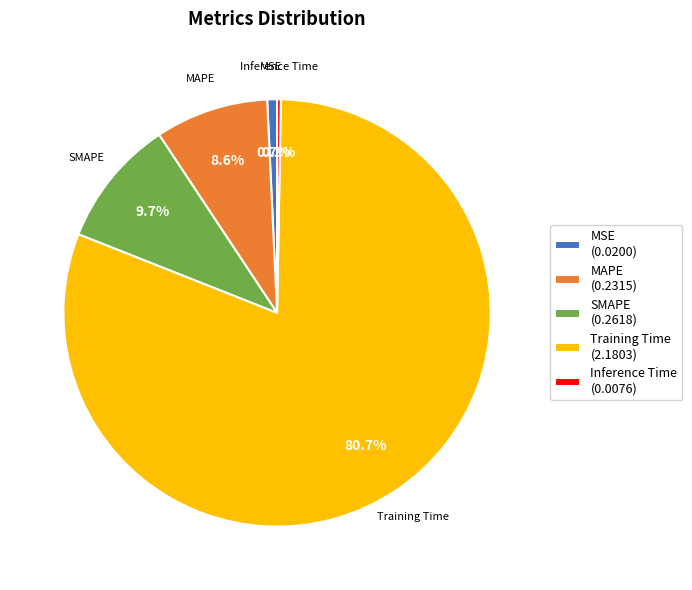

Do Inference Time and MAPE together represent more than half of the pie?

No